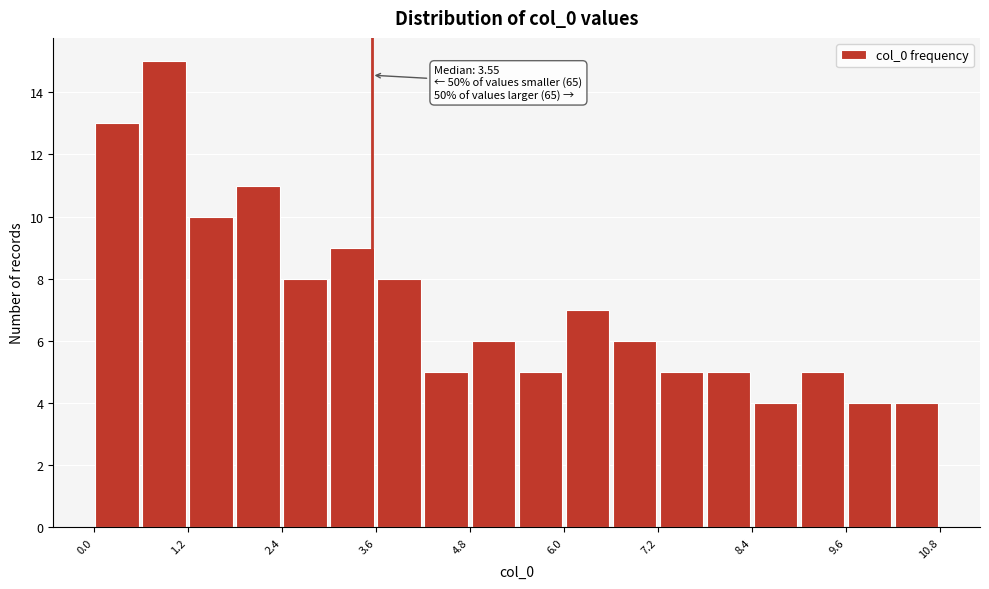

Around what value on the x-axis is the tallest bar? Give the approximate position of its centre, as read against the axis.

1.0